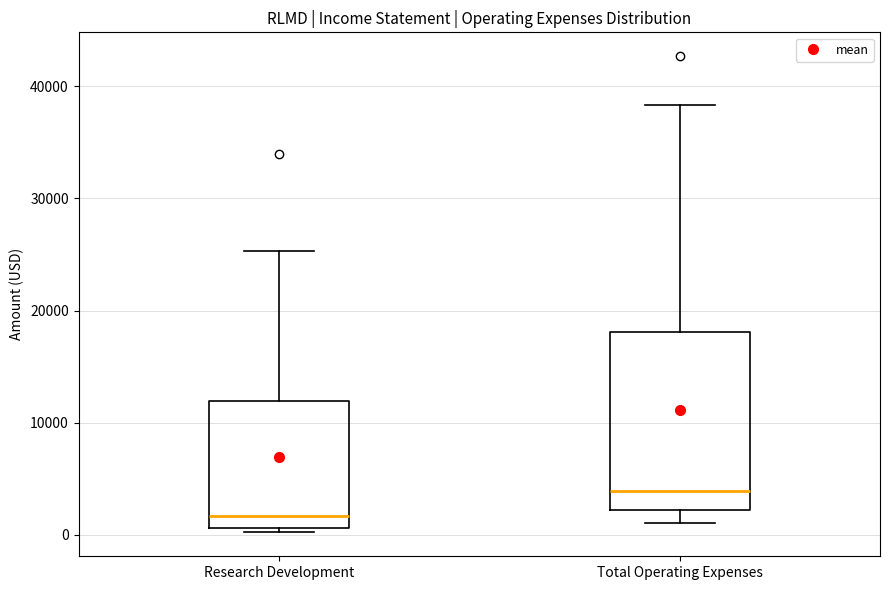

Reading left to right, transcribe this box plot: for each box, give where its median line is, the range the box spans, and where its two whiskers end, as read against the y-axis. The values are not printed on the chart, so give them approximately, as read against the axis.

Research Development: median 2000, box 1000 to 12000, whiskers 0 to 25000
Total Operating Expenses: median 4000, box 2000 to 18000, whiskers 1000 to 38000